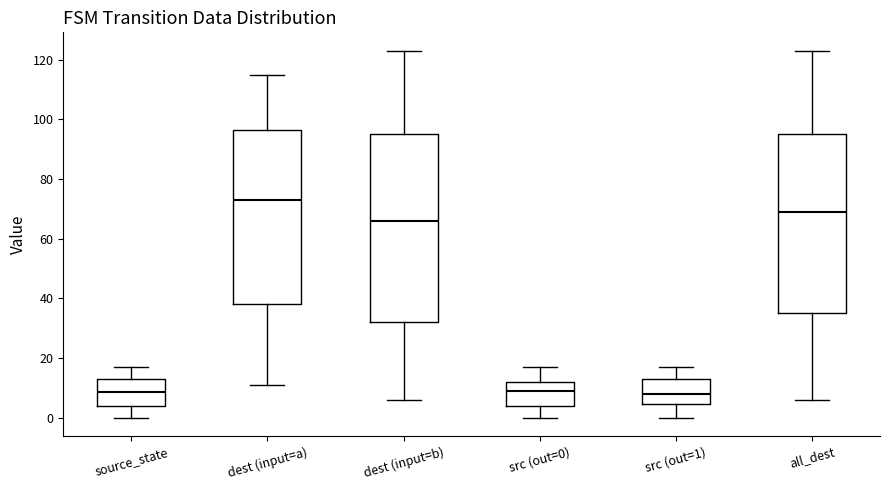

Reading left to right, read every box against the y-axis: the position of its median line, the range the box covers, and the ends of its whiskers. The values are not printed on the chart, so give them approximately, as read against the axis.

source_state: median 8, box 4 to 14, whiskers 0 to 18
dest (input=a): median 74, box 38 to 96, whiskers 12 to 116
dest (input=b): median 66, box 32 to 96, whiskers 6 to 124
src (out=0): median 10, box 4 to 12, whiskers 0 to 18
src (out=1): median 8, box 4 to 14, whiskers 0 to 18
all_dest: median 70, box 36 to 96, whiskers 6 to 124